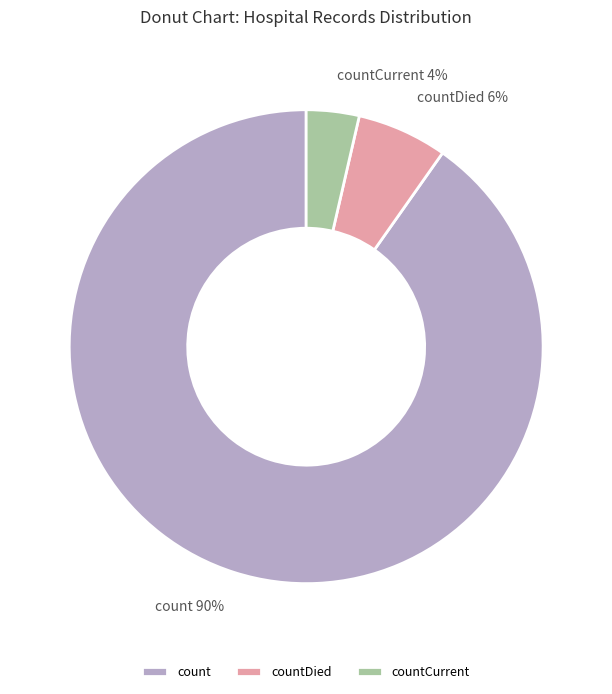

What percentage is the countDied slice, to the nearest percent?

6%